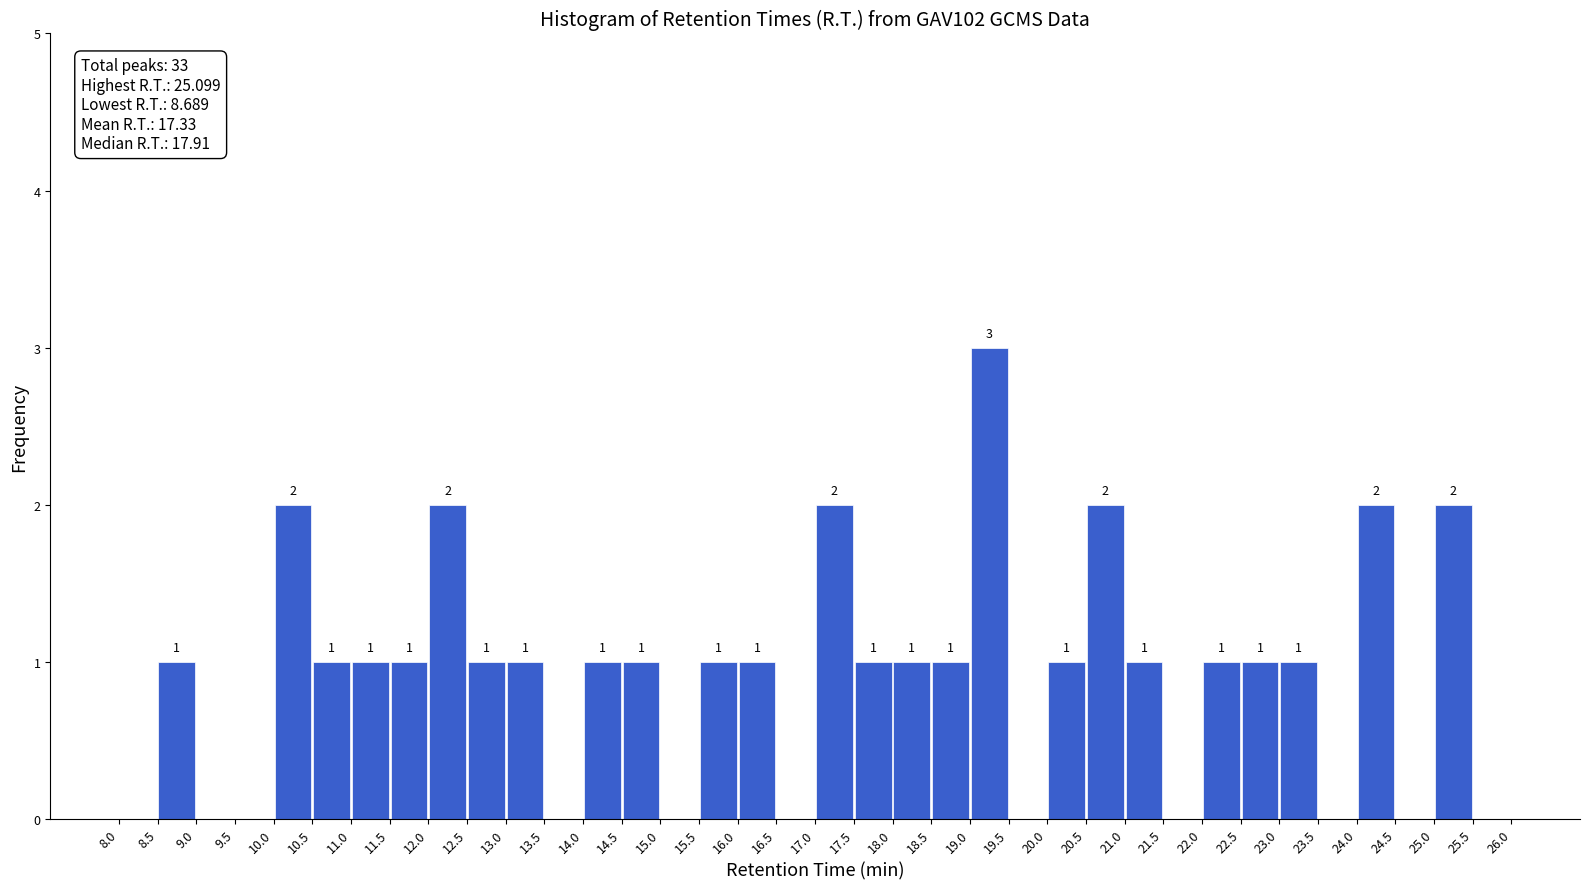

Over which range of the x-axis is the bar tallest?

19.0 to 19.5